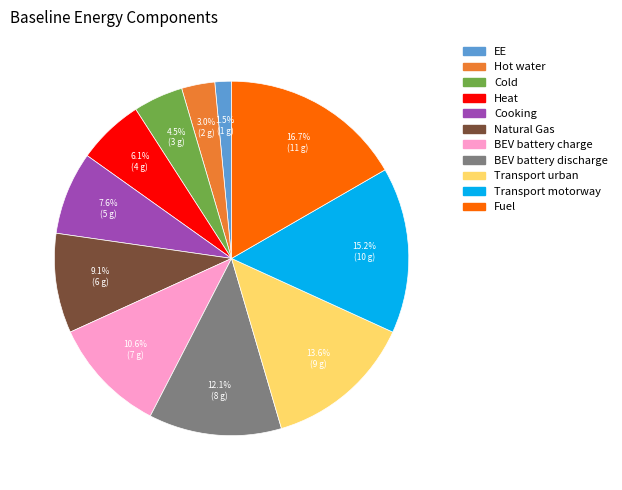

Does Hot water account for over 50% of the chart?

No